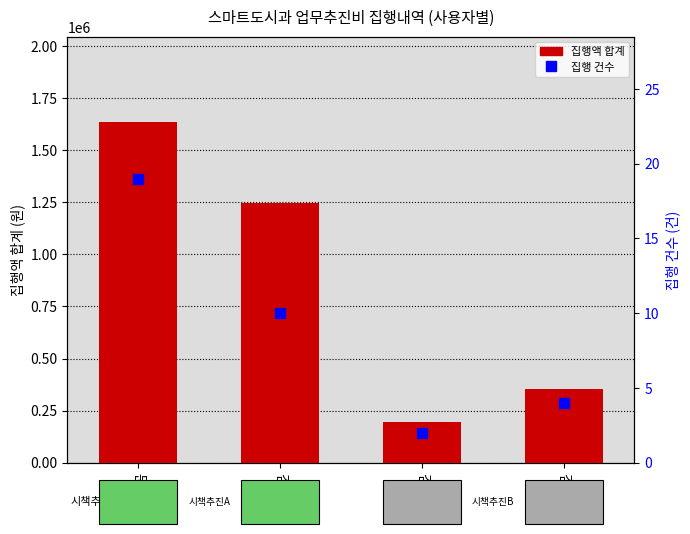

What is the total value across all series at 김효섭?

1244510